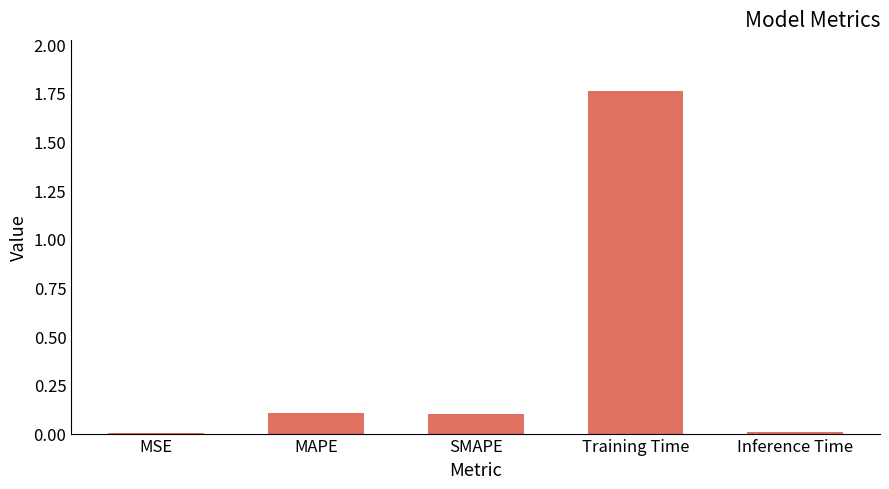

What is the average value?

0.4